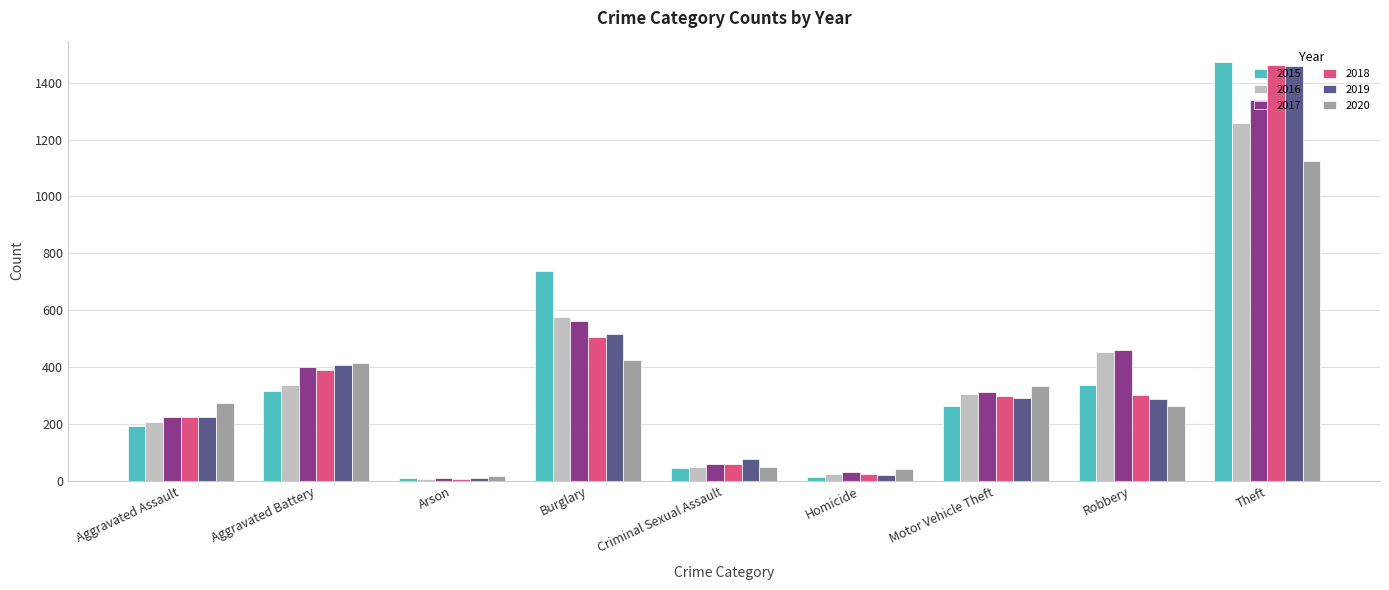

Which category has the highest value in the 2017 series?

Theft